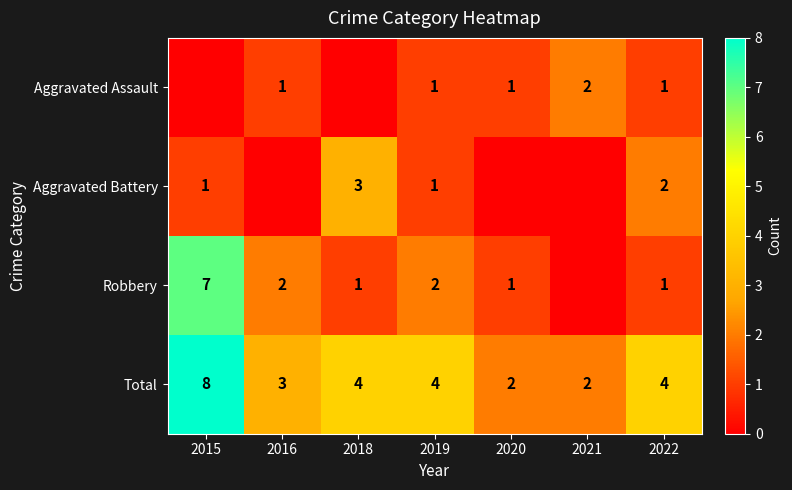

What is the approximate value of Total at 2022?

4